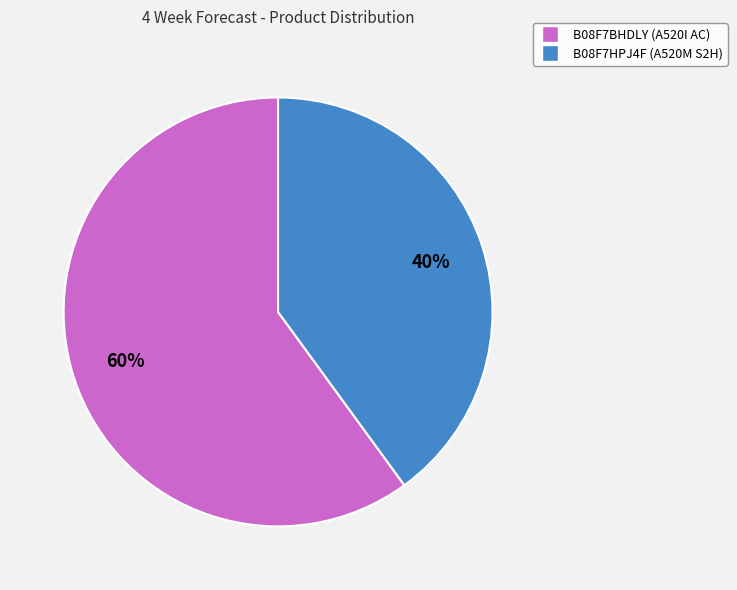

Does B08F7BHDLY (A520I AC) account for over 50% of the chart?

Yes